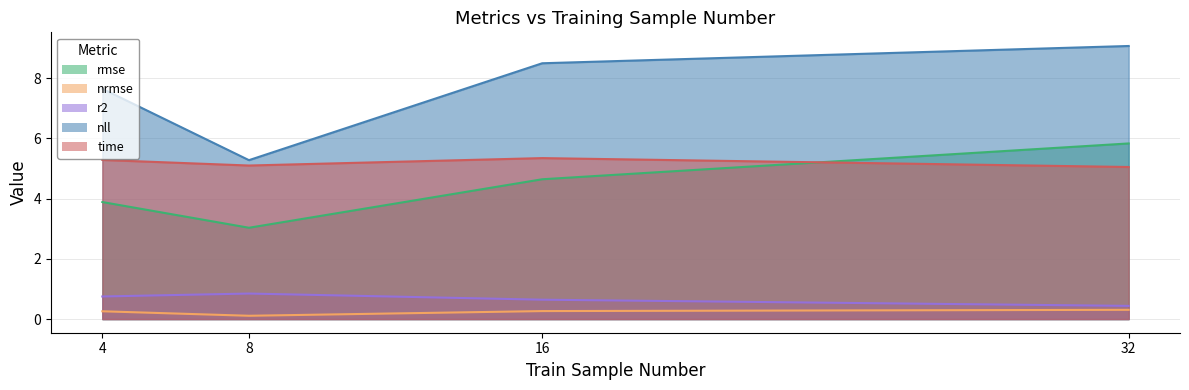

What is the sum of the time values at 32 and 8?

10.2